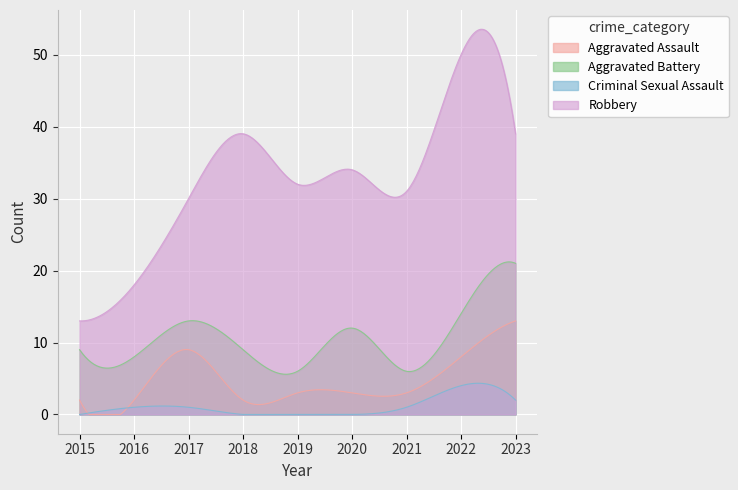

What is the value of the Robbery point at the 1st from the left?

13